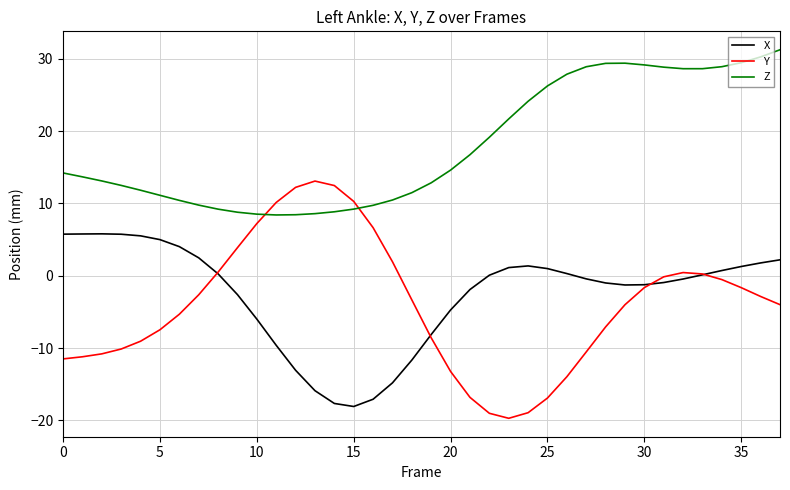

True or false: Z and X intersect in this chart.

False